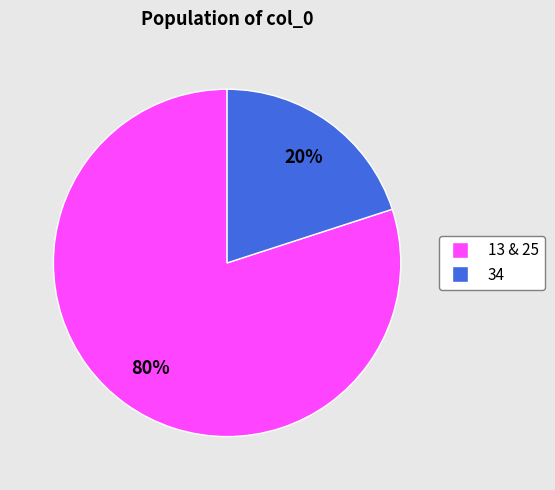

To the nearest percent, what is the difference between the largest and smallest slice percentages?

60%